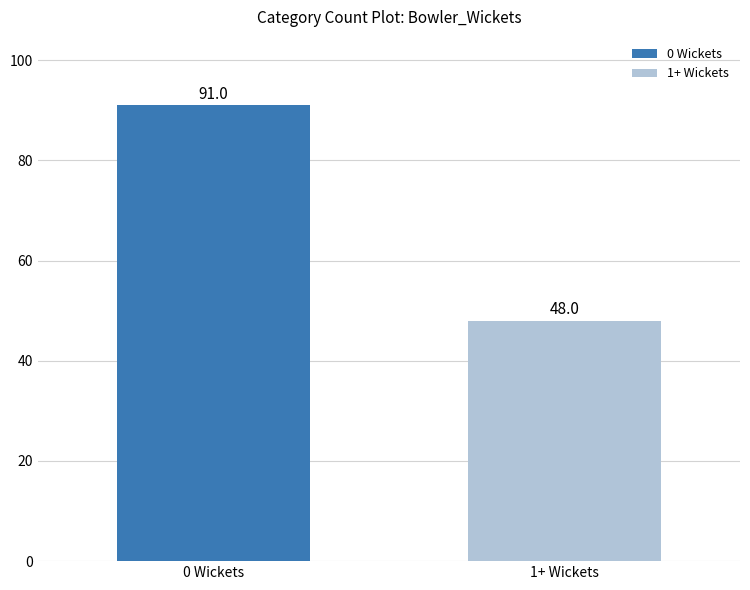

At which category does the chart reach its minimum across all series?

1+ Wickets